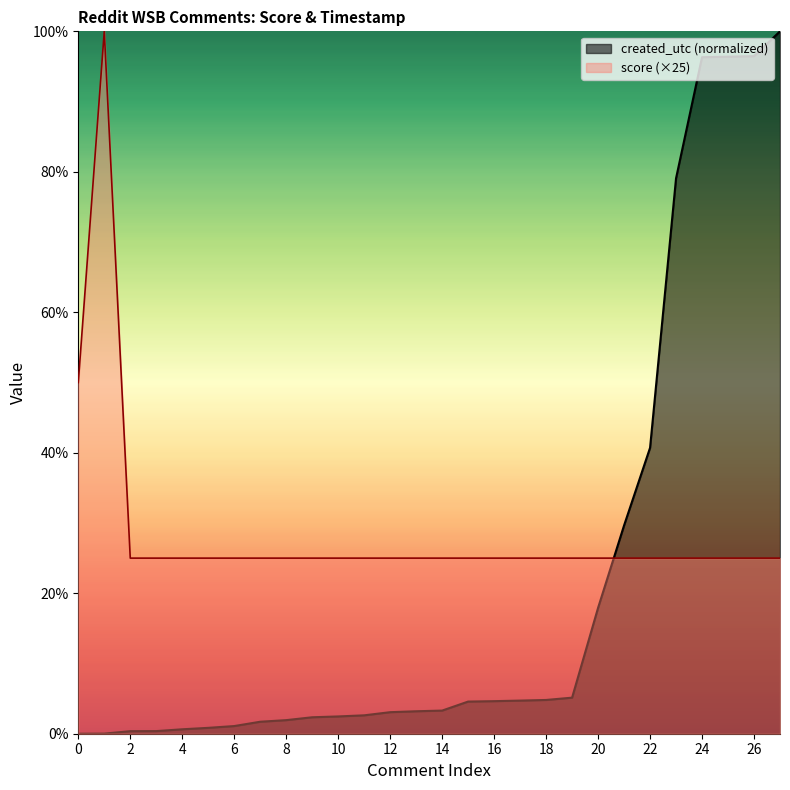

What is the spread (max minus min) of values at 13?

21.8